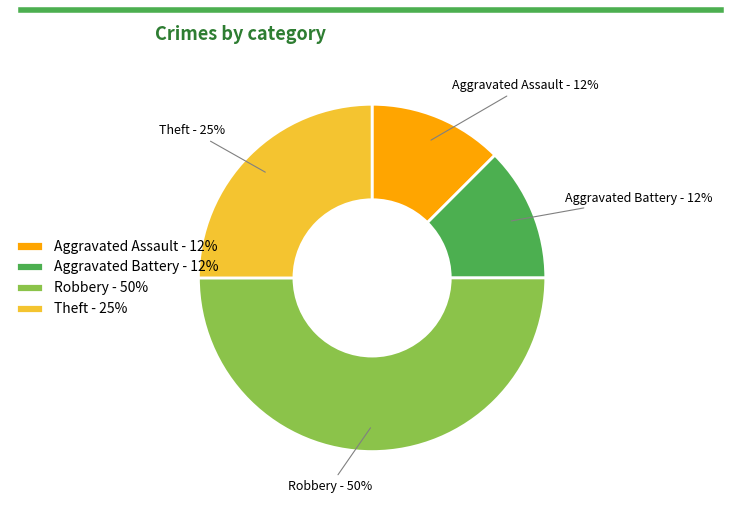

Is the sum of Theft - 25% and Robbery - 50% greater than half?

Yes